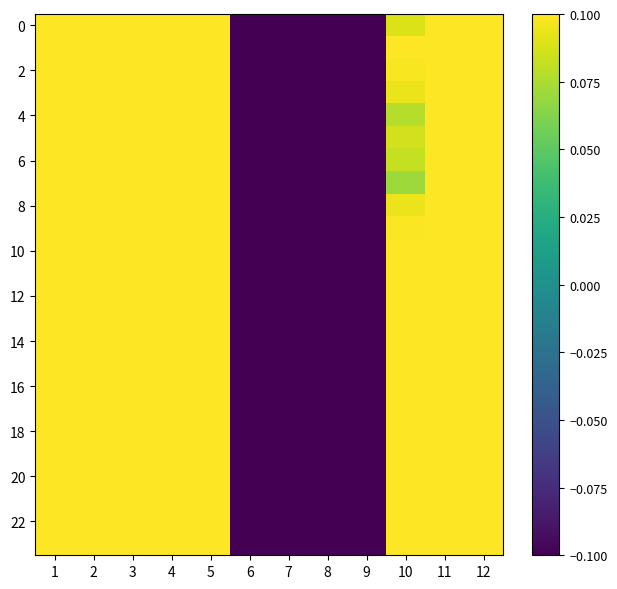

Which series has the largest total across all categories?

18